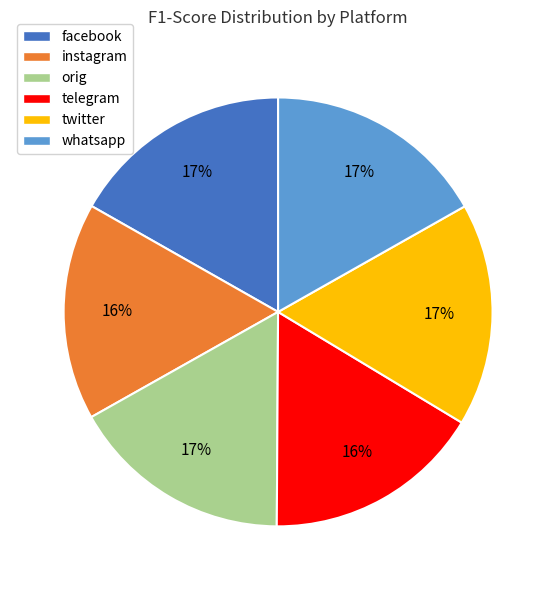

Is the sum of facebook and telegram greater than half?

No